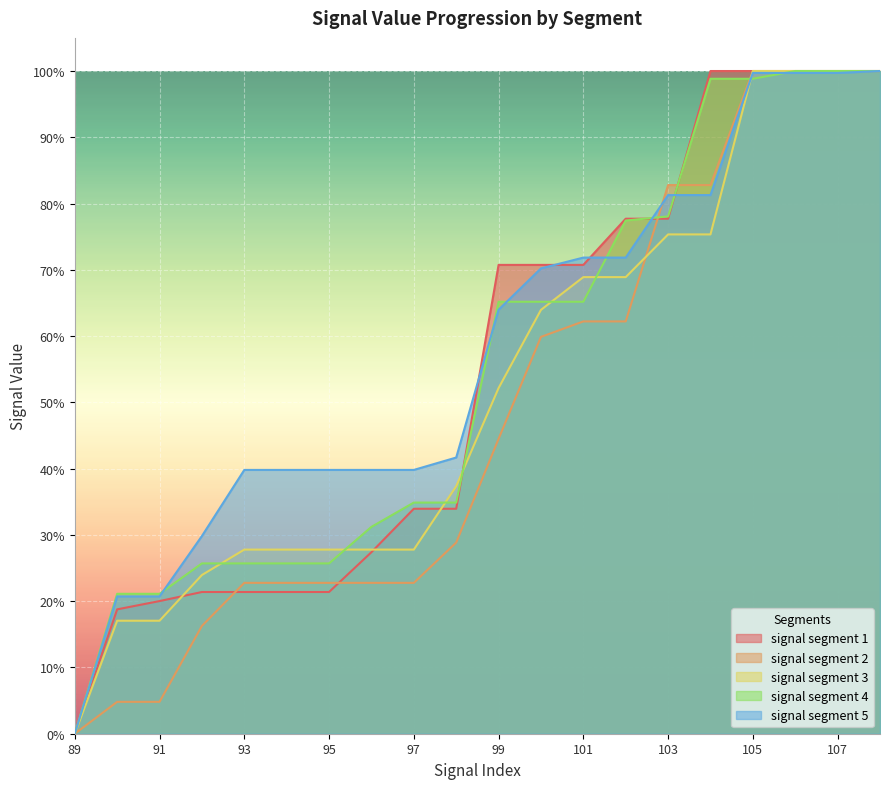

Between 92 and 101, which series saw the biggest shift?

signal segment 1